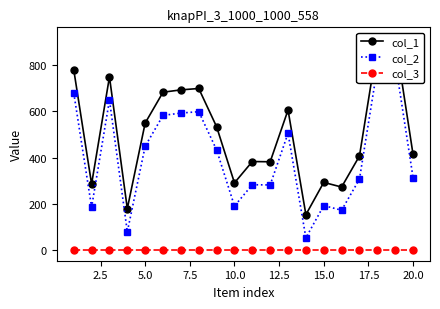

True or false: col_3 has more than 1 points higher than both neighbors.

False